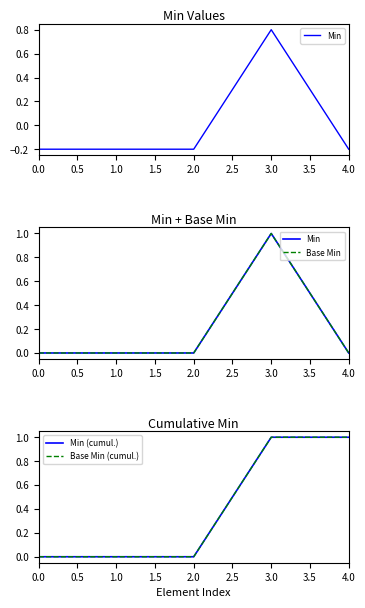

True or false: Min has a value of 0 at 1.0.

True